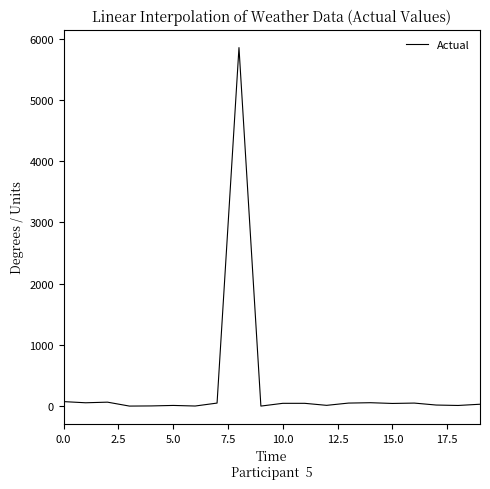

How many values are below 45?

10